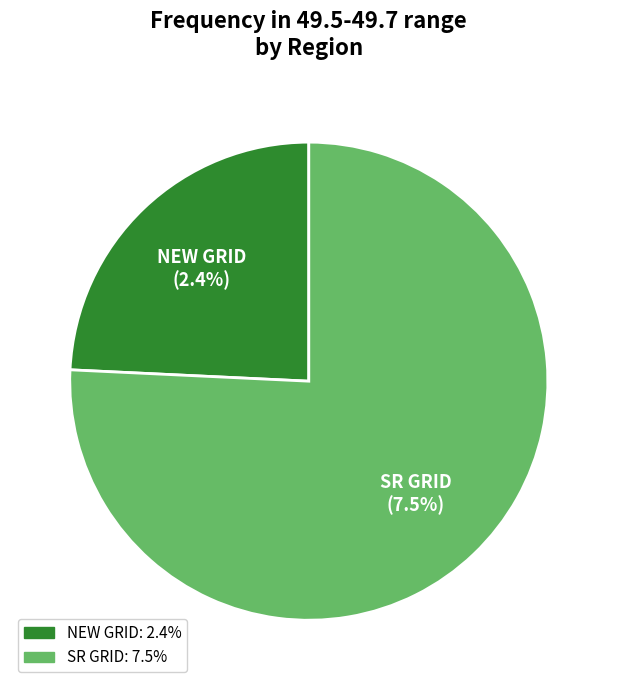

Between NEW GRID and SR GRID, which is larger?

SR GRID